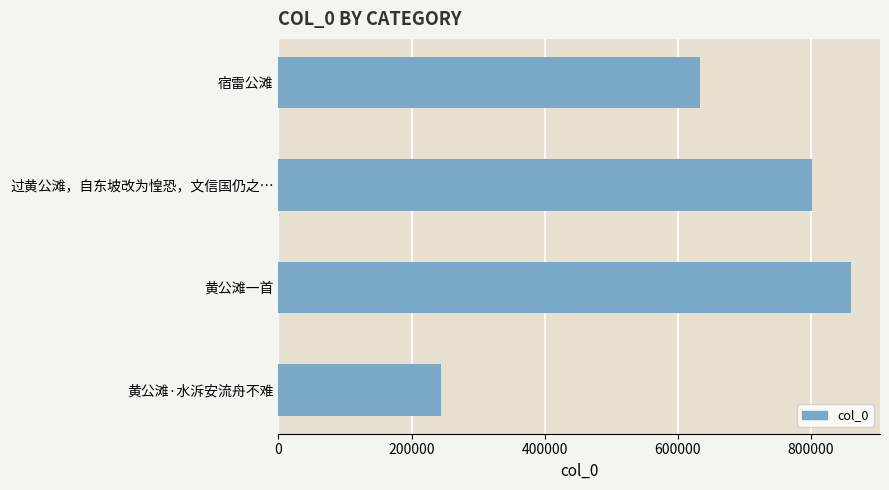

At which label is the value closest to 552279?

宿雷公滩